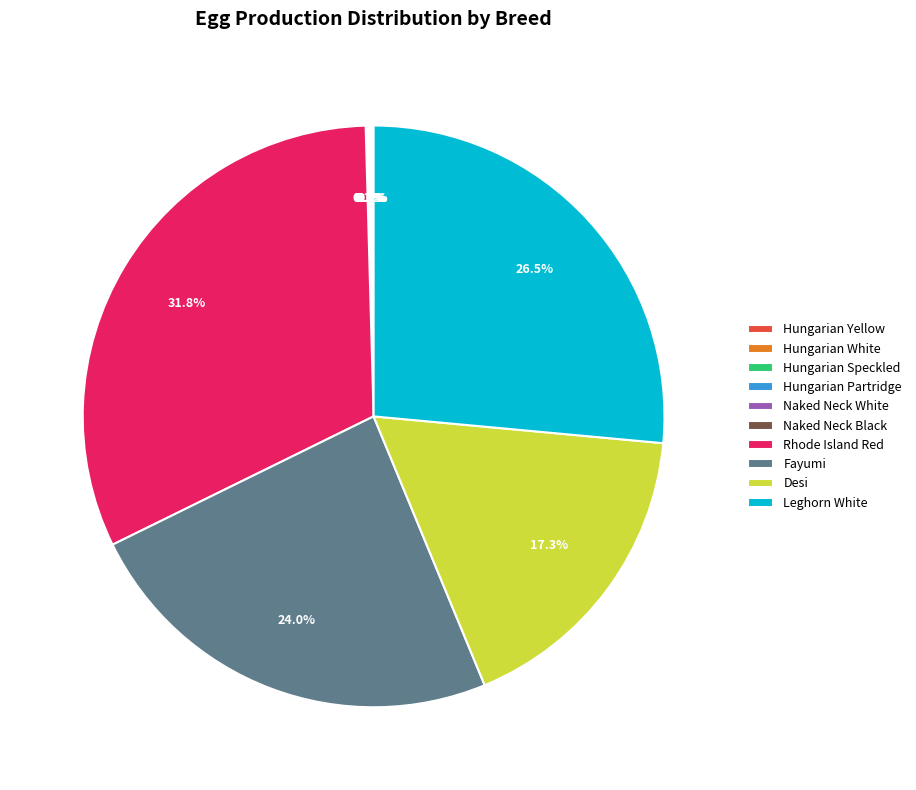

Is there a majority slice in this chart?

No